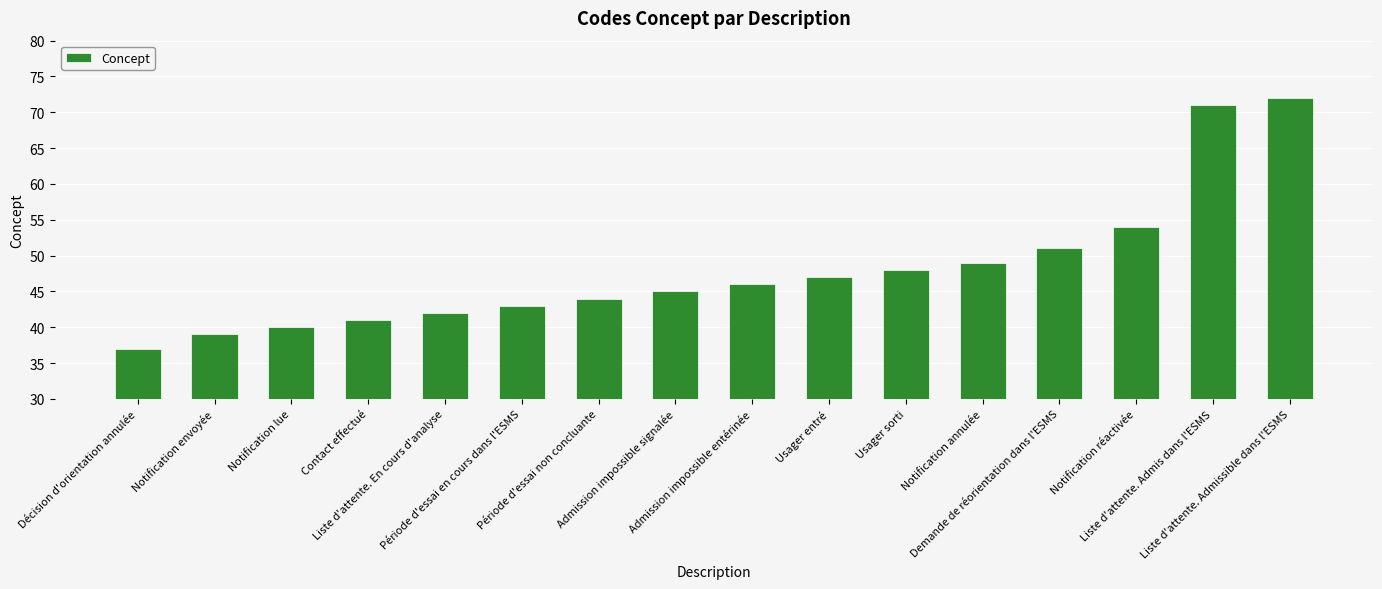

What is the label of the 9th bar from the right?

Admission impossible signalée